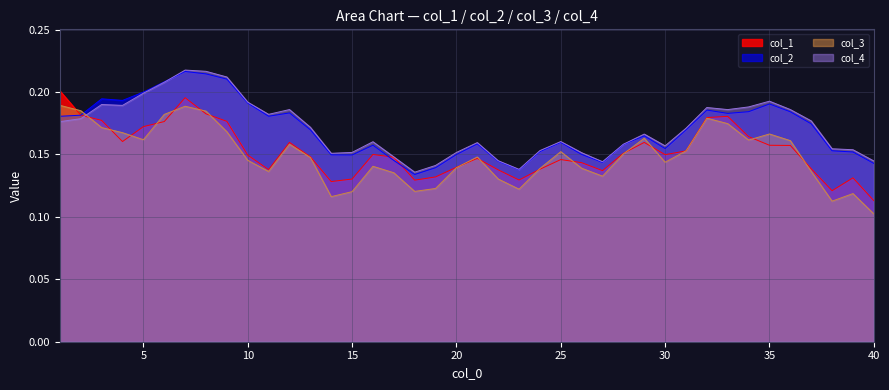

How many col_3 values are between 0 and 1?

40